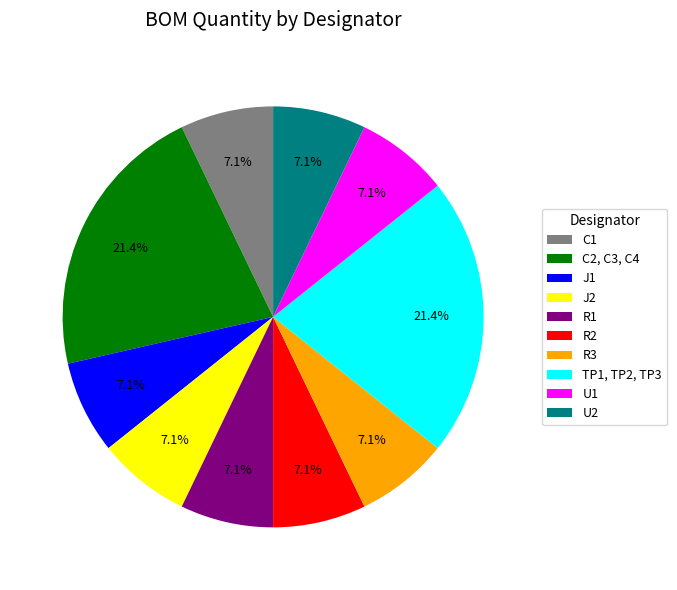

Is it true that C1 is 16% of the pie?

False